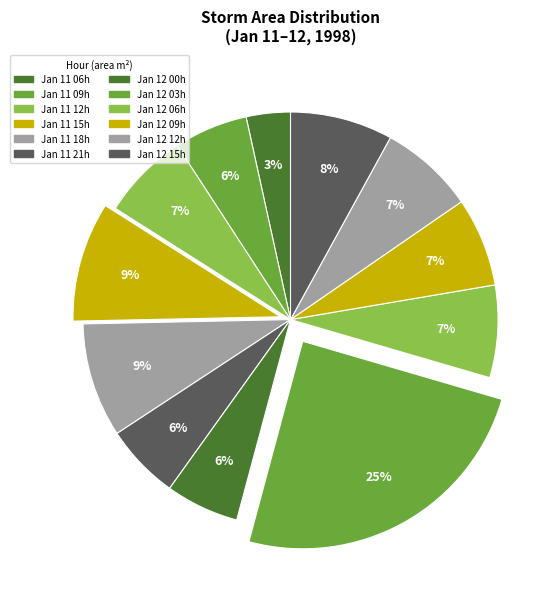

How many slices are in this pie chart?

12